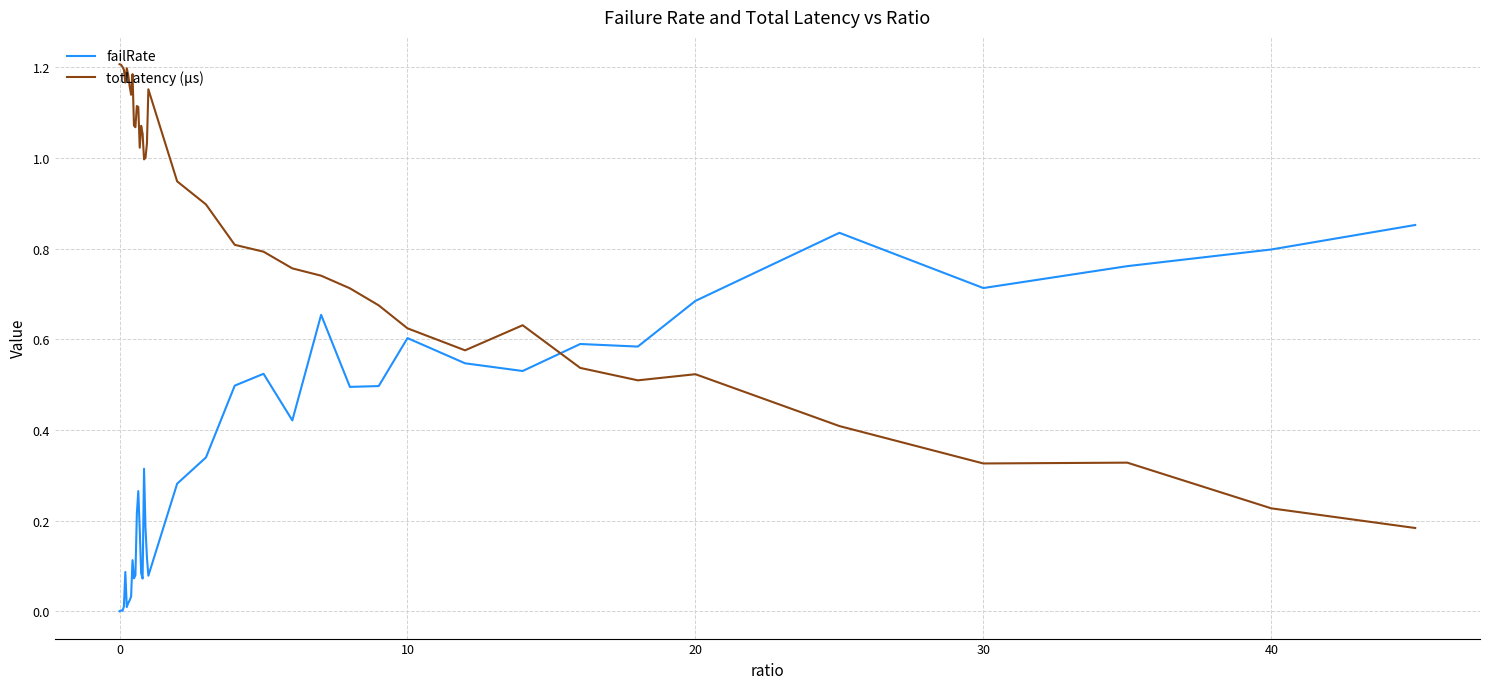

Does the chart have visible grid lines?

Yes